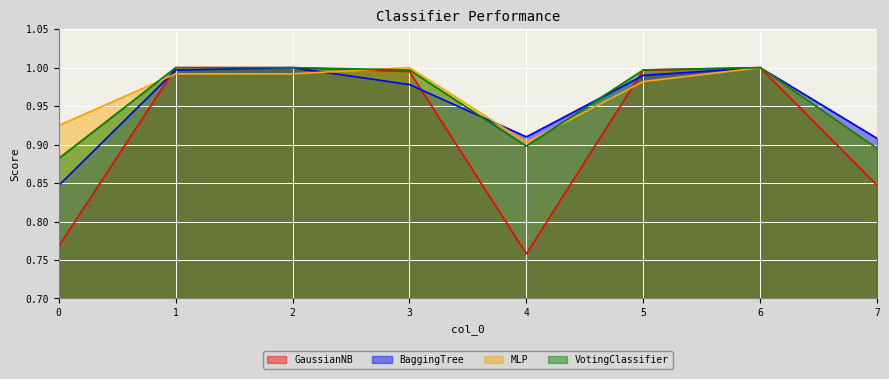

Which label corresponds to the largest value in the chart?

1